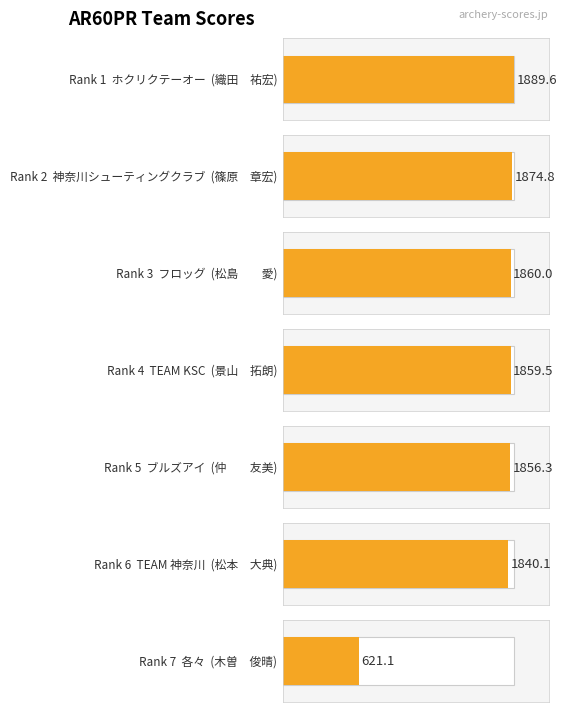

What is the value of the 4th bar from the left?

1859.5